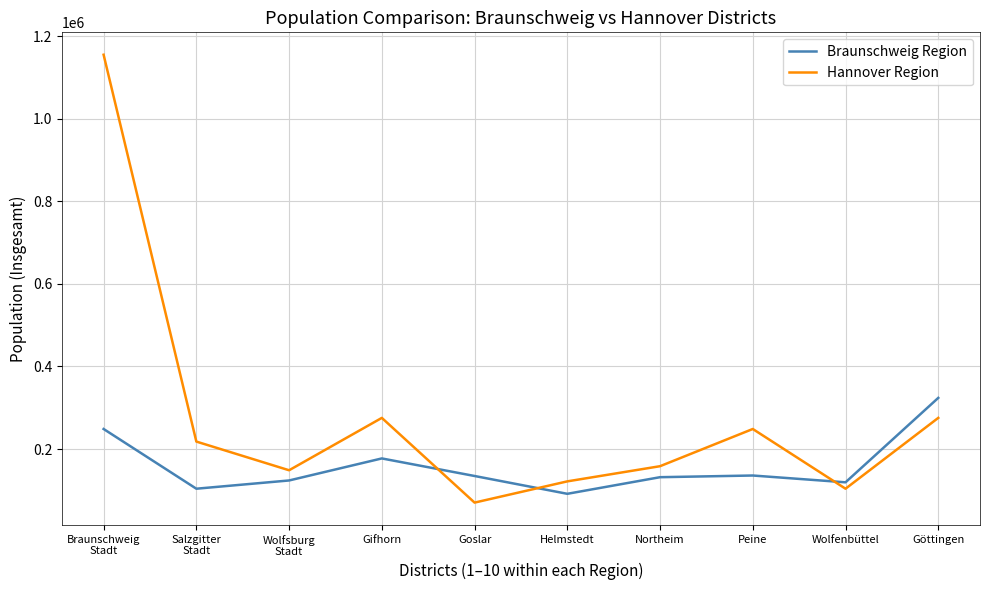

Rank the series by their average value, from highest to lowest.

Hannover Region, Braunschweig Region